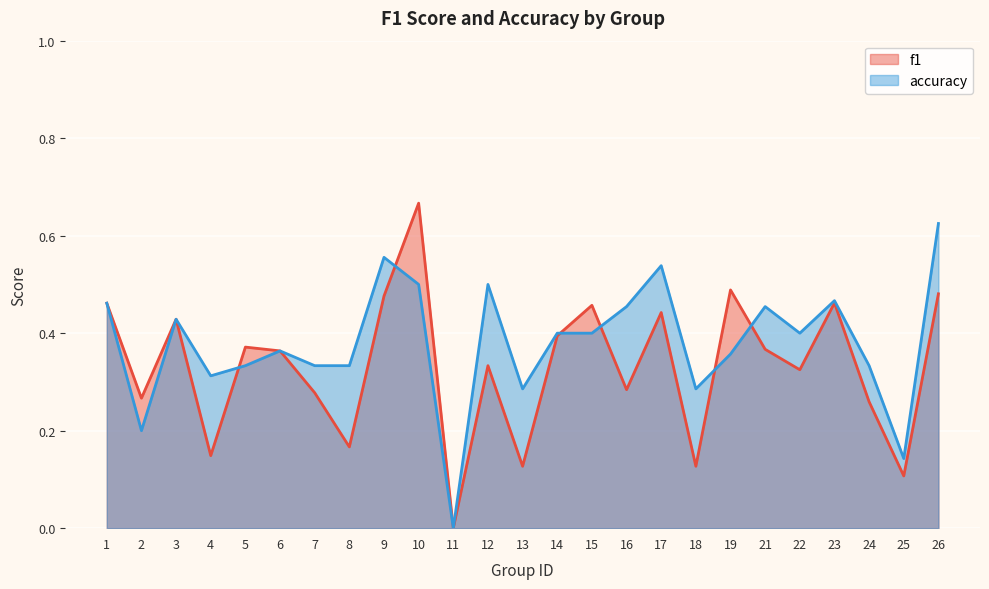

What is the spread (max minus min) of values at 19?

0.1